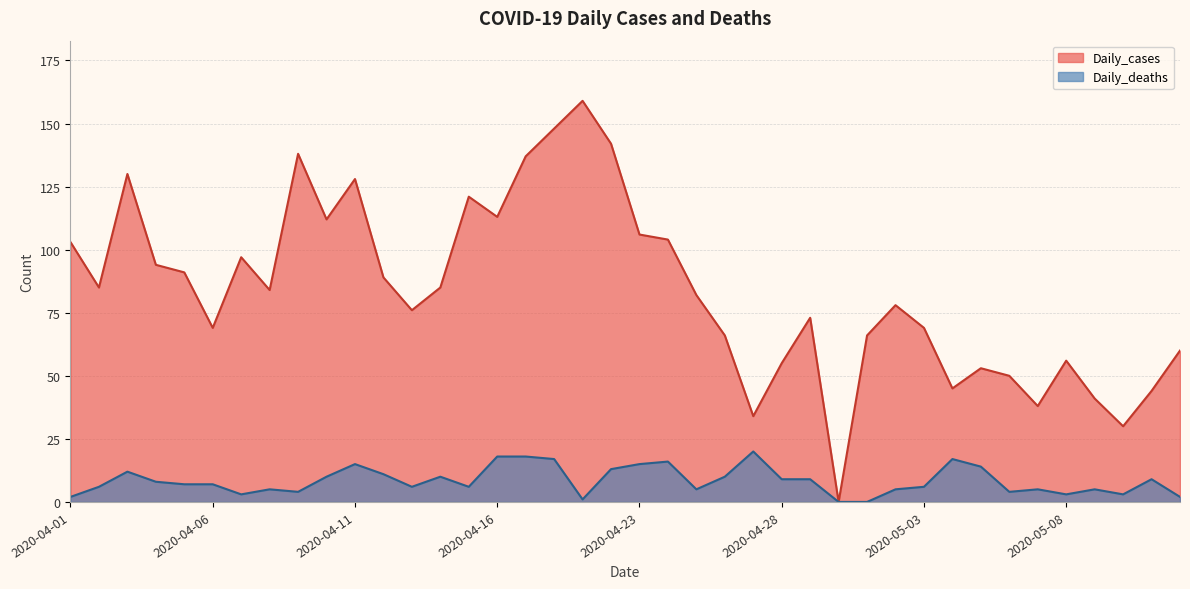

How many lines are shown in the chart?

2